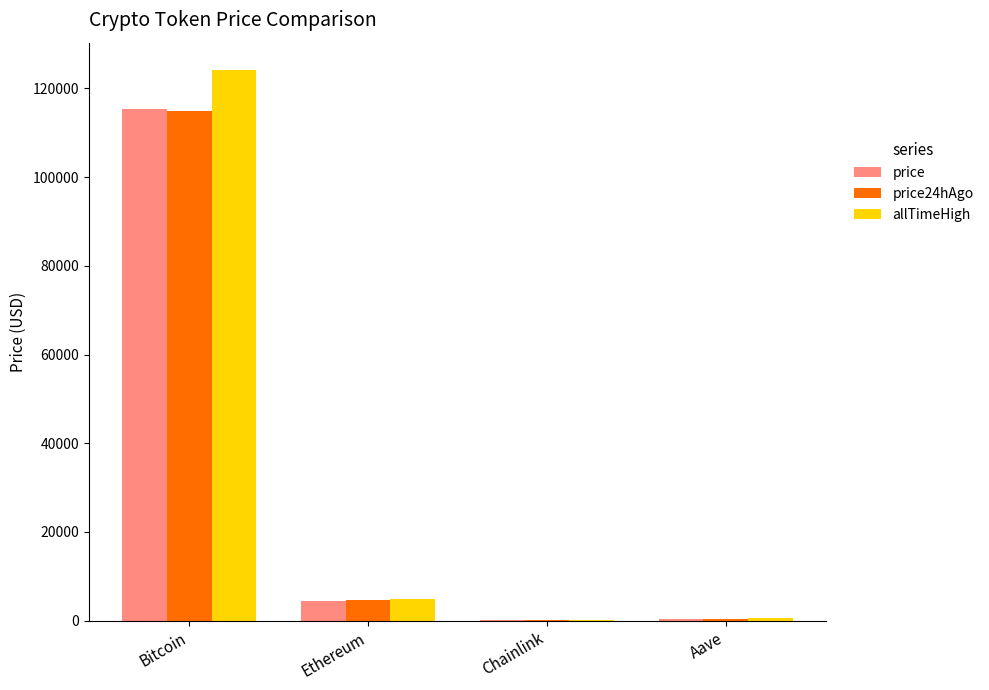

At which label does price reach its peak?

Bitcoin